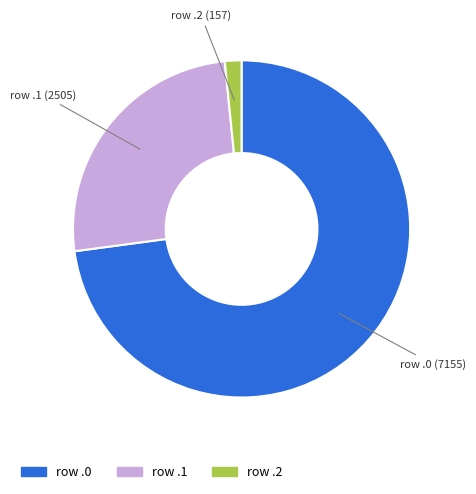

Is there any slice that represents more than half of the pie?

Yes